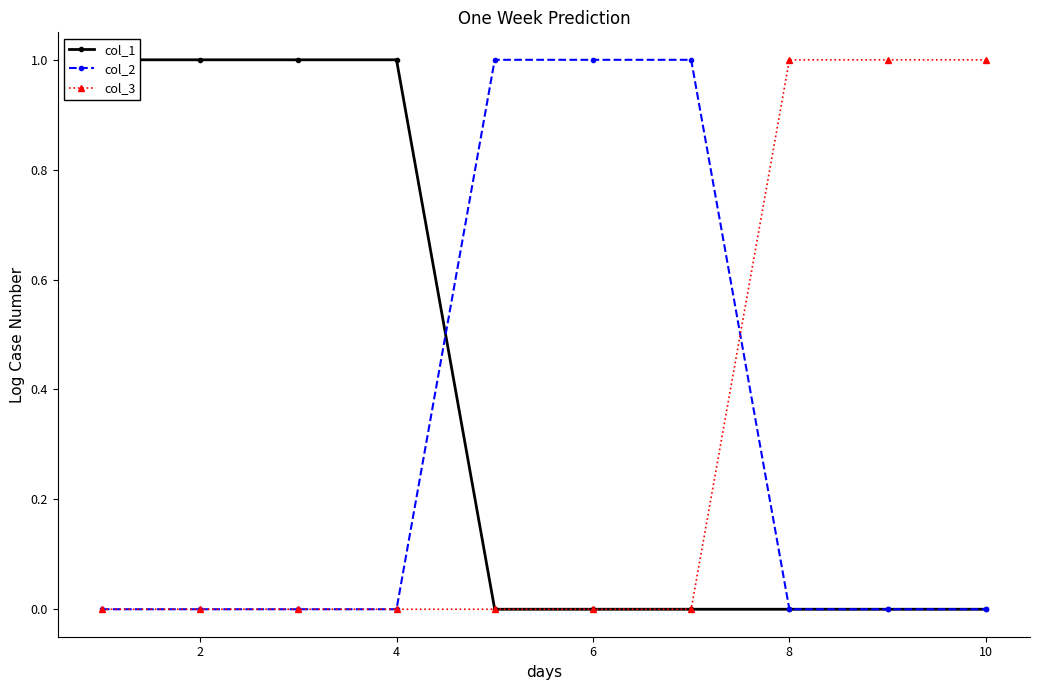

The col_2 series shows -1 at 4. True or false?

False